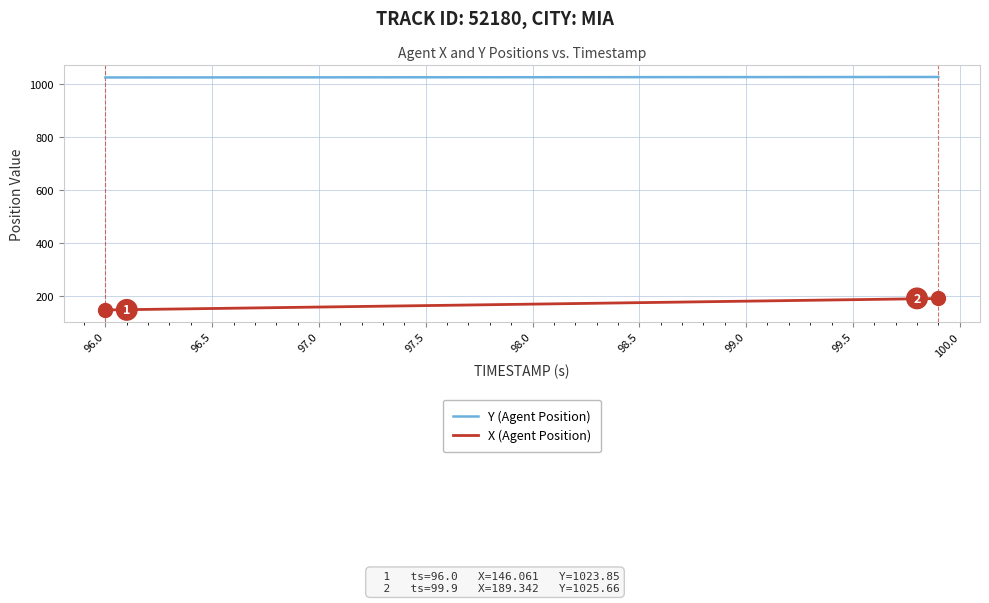

True or false: Y (Agent Position) and X (Agent Position) intersect in this chart.

False